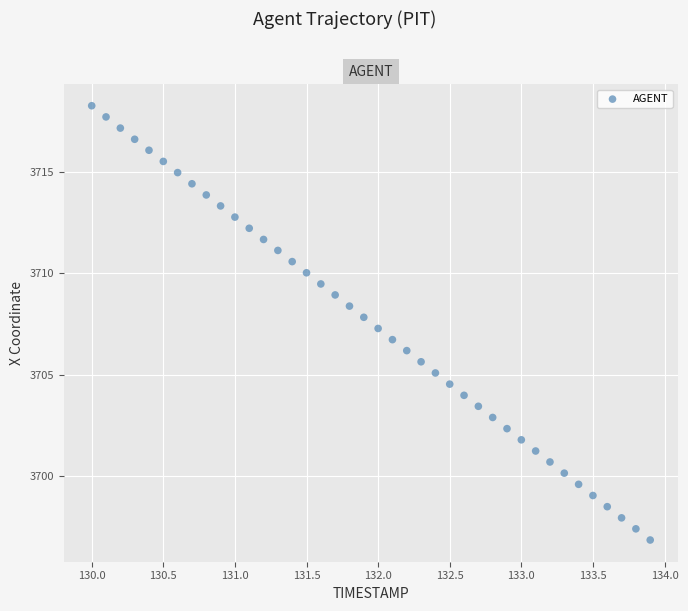

What is the range of X values (max minus min)?

3.9